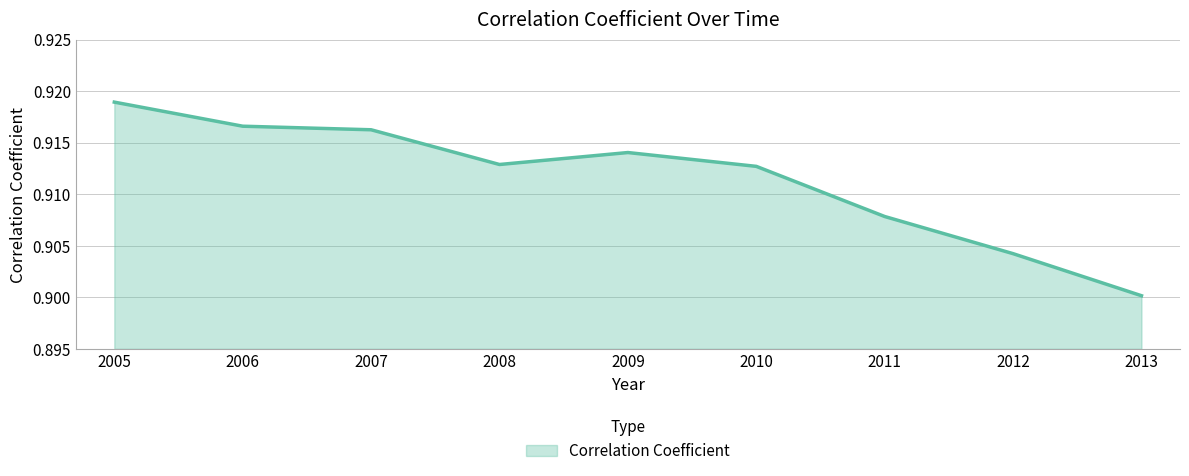

At which category does the chart reach its peak across all series?

2005